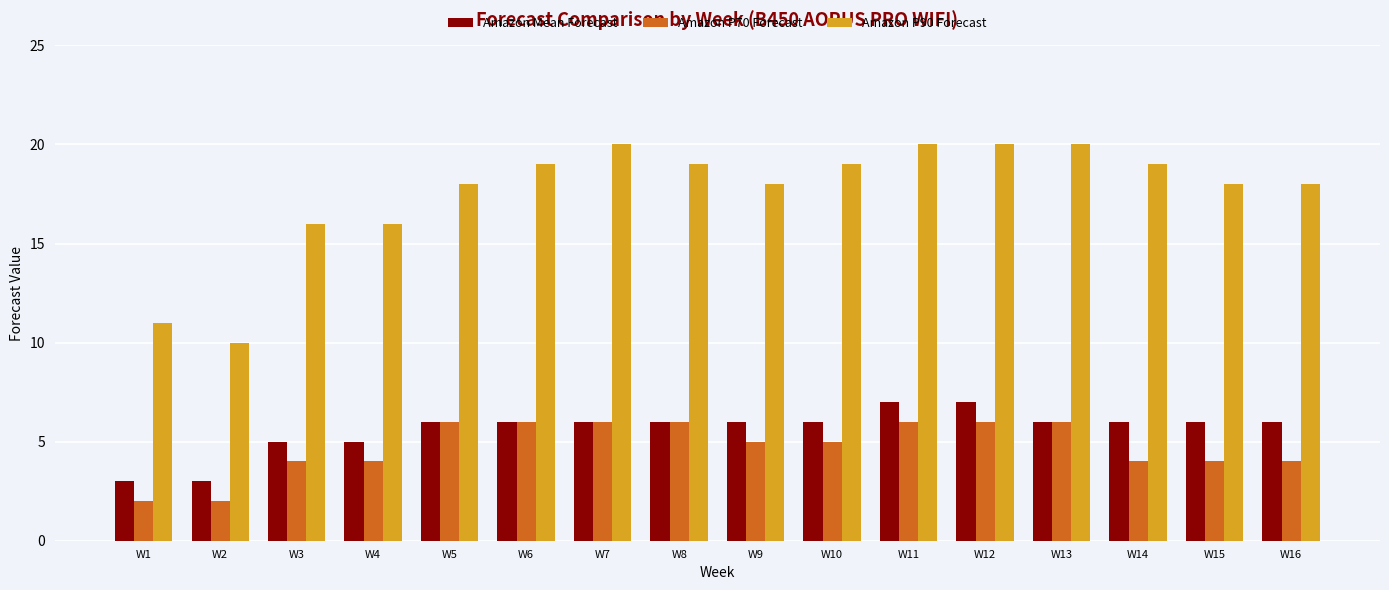

How many bars are there in total?

48